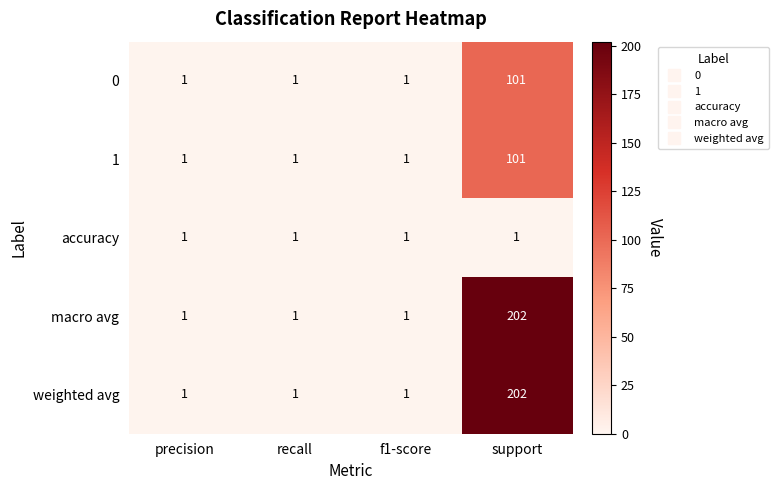

What is the average value of the macro avg series?

51